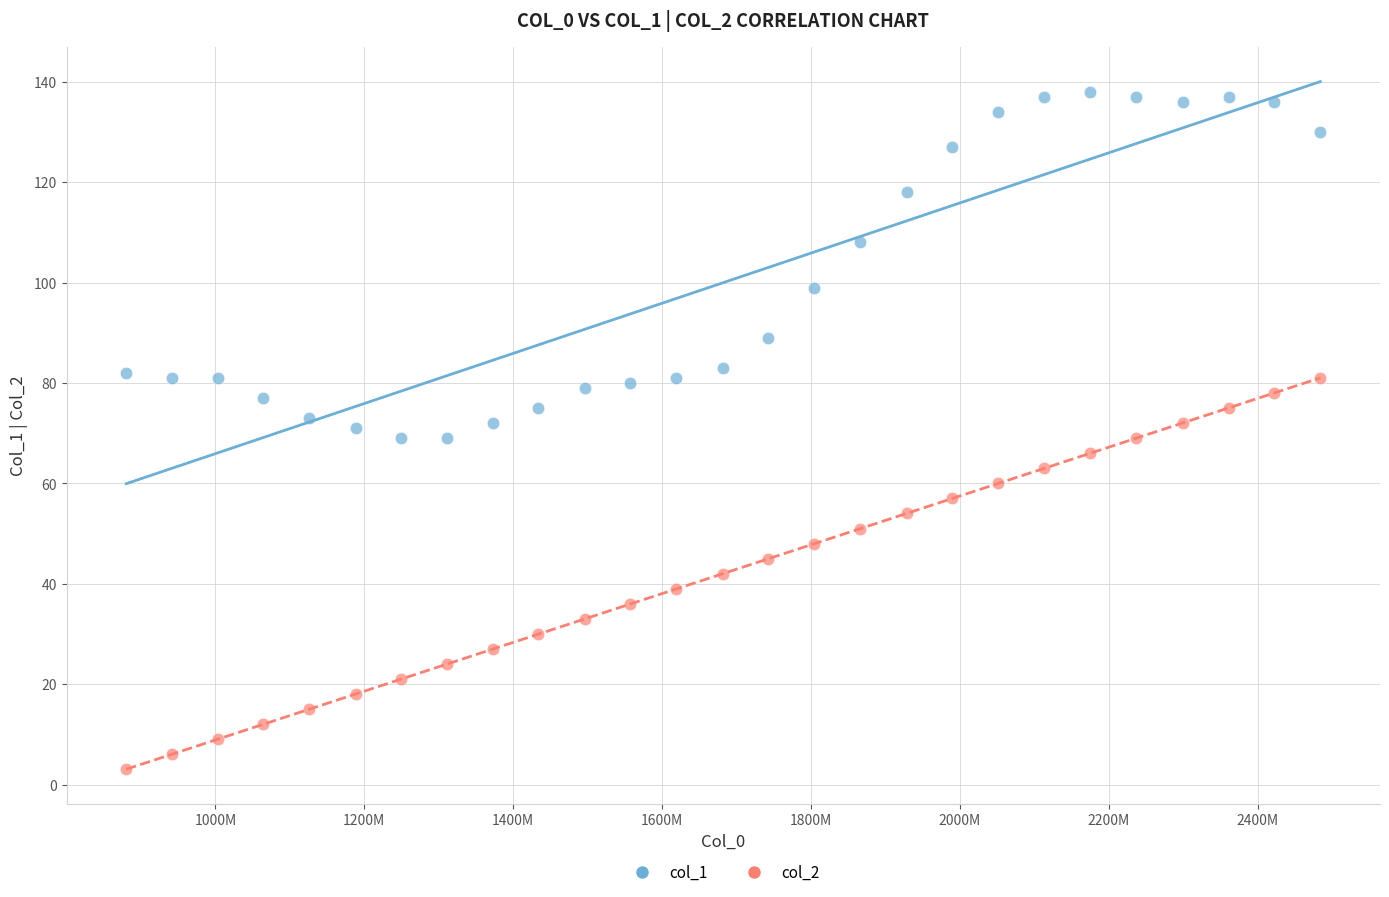

Across all data points, what is the range of Y values (max minus min)?

135